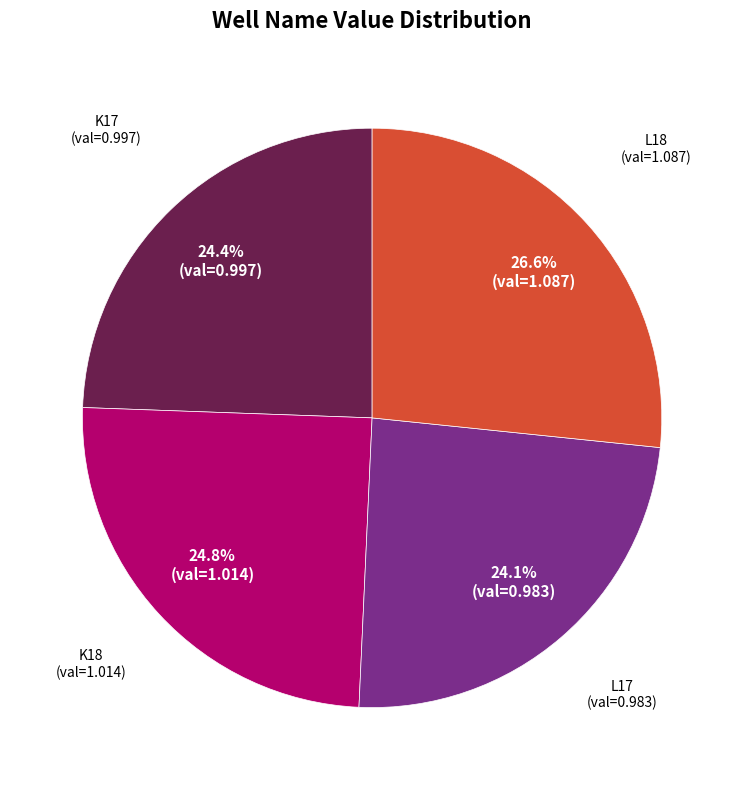

Is there any slice that represents more than half of the pie?

No